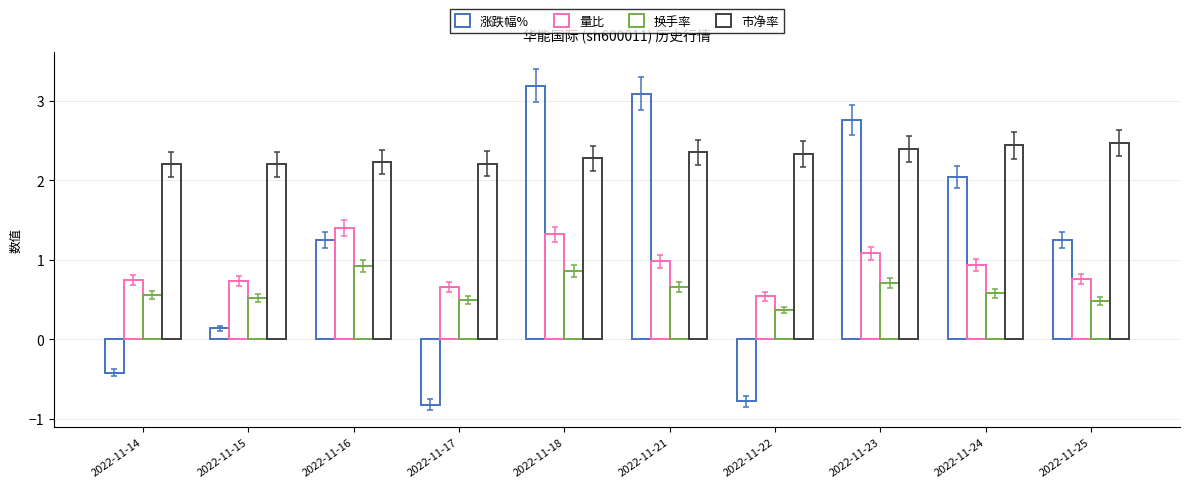

List the series in order of their overall mean, lowest first.

换手率, 量比, 涨跌幅%, 市净率